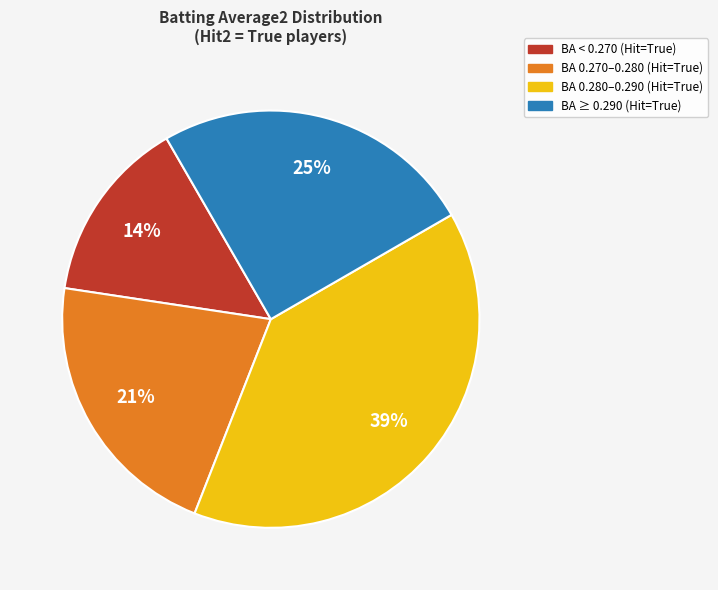

To the nearest percent, what is the difference between the largest and smallest slice percentages?

25%